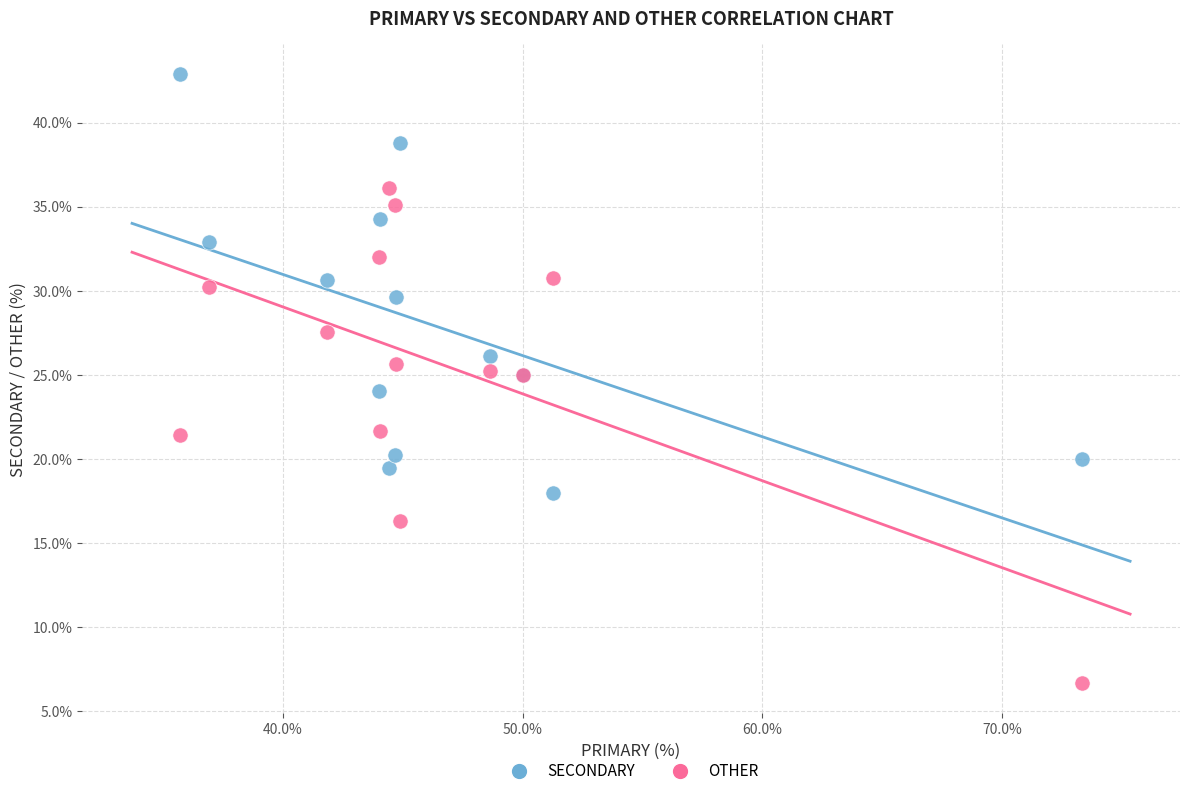

Which series reaches the minimum Y coordinate?

OTHER